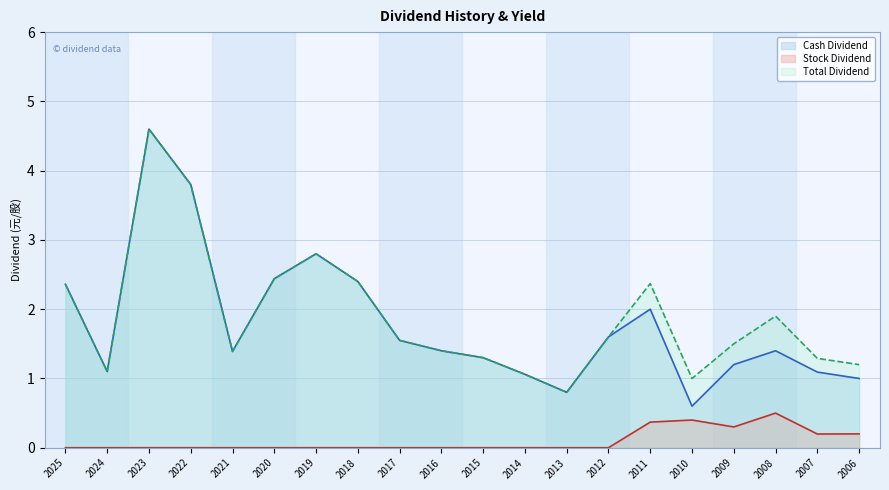

True or false: Stock Dividend has a value of 0.6 at 2011.

False